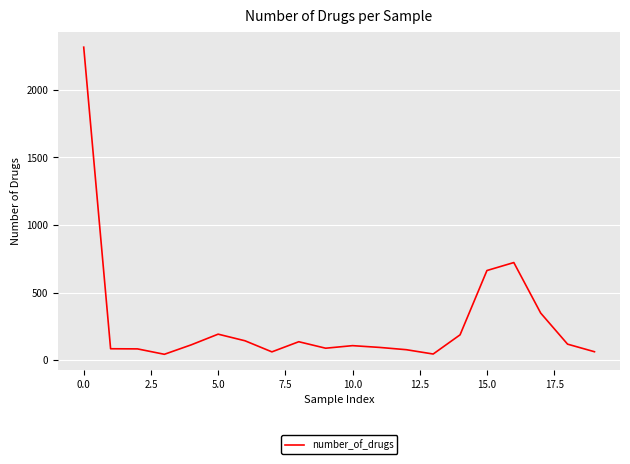

What is the difference between the second highest and second lowest values?

677